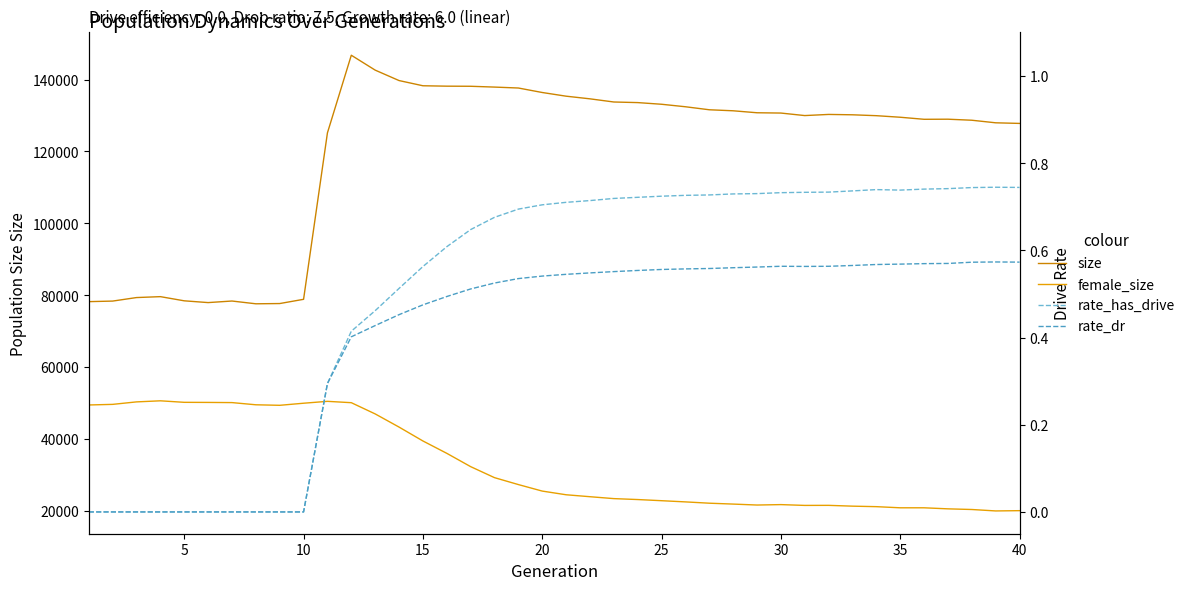

In rate_has_drive, how many points are lower than both neighbors (excluding endpoints)?

1